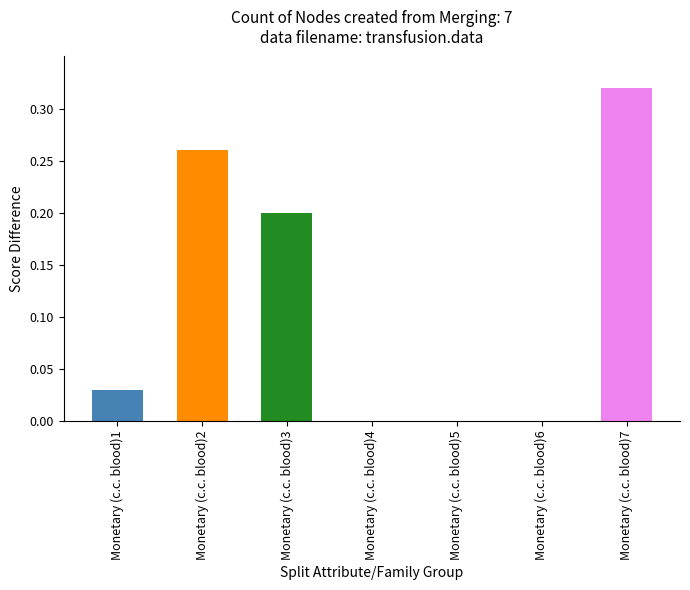

Which category has the highest value across all series?

Monetary (c.c. blood)7